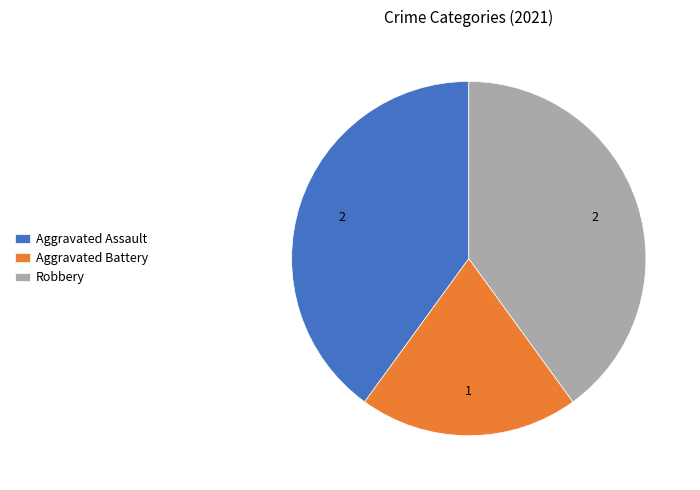

Which slice is the smallest?

Aggravated Battery